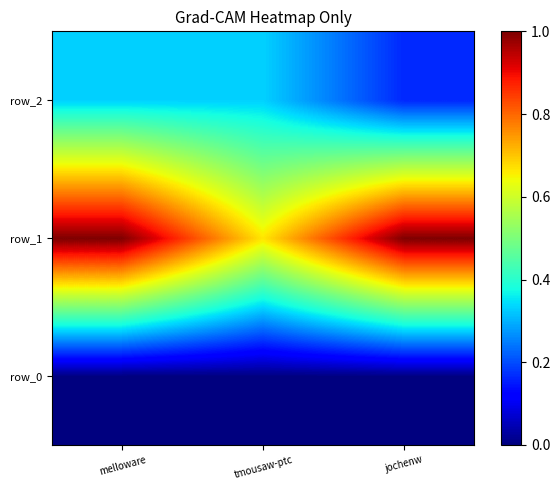

At how many categories does at least one series exceed 0?

3